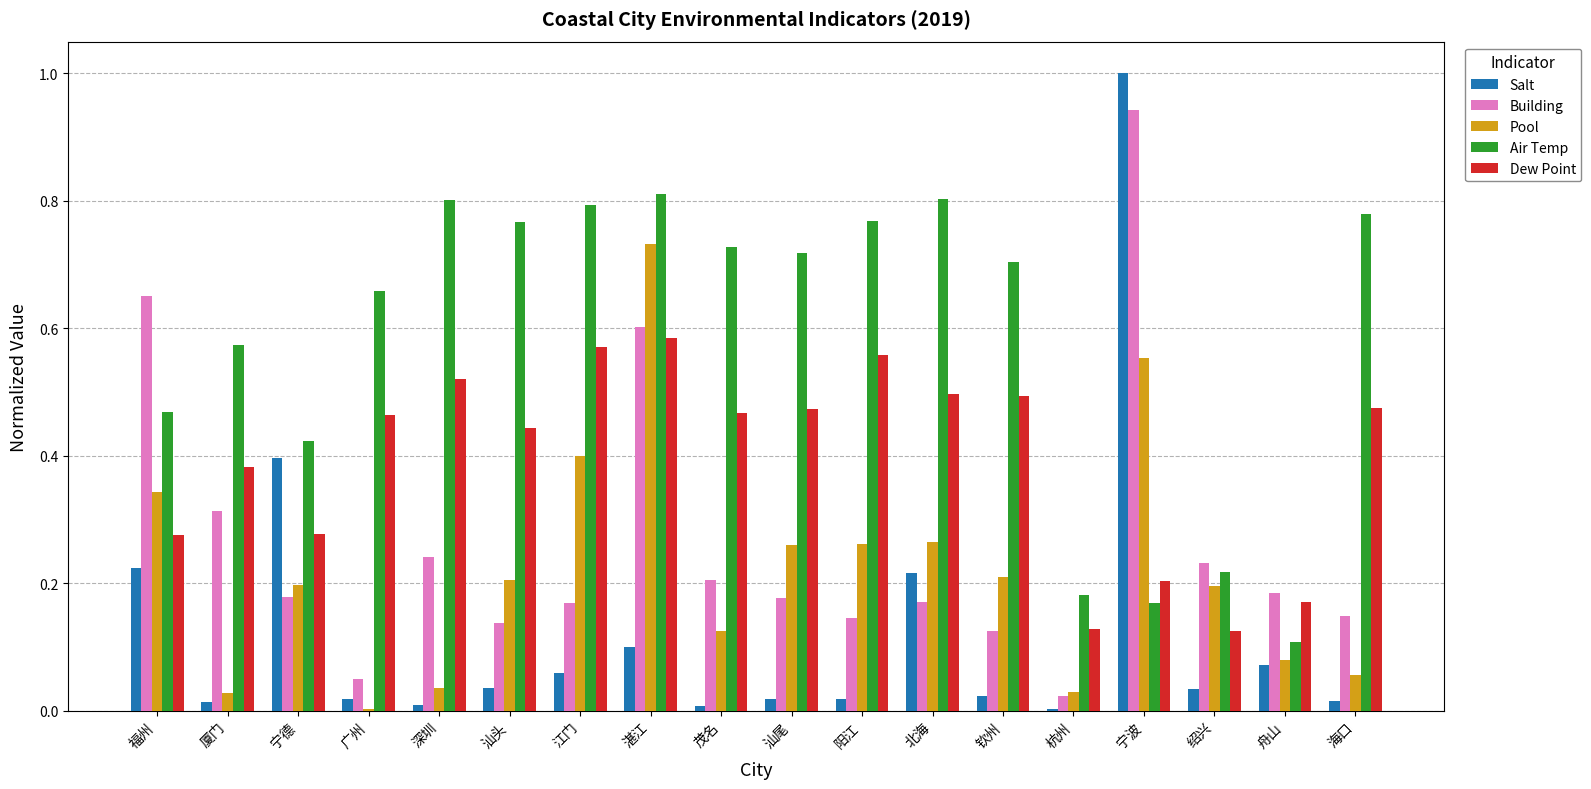

What is the total value across all series at 湛江?

2.8